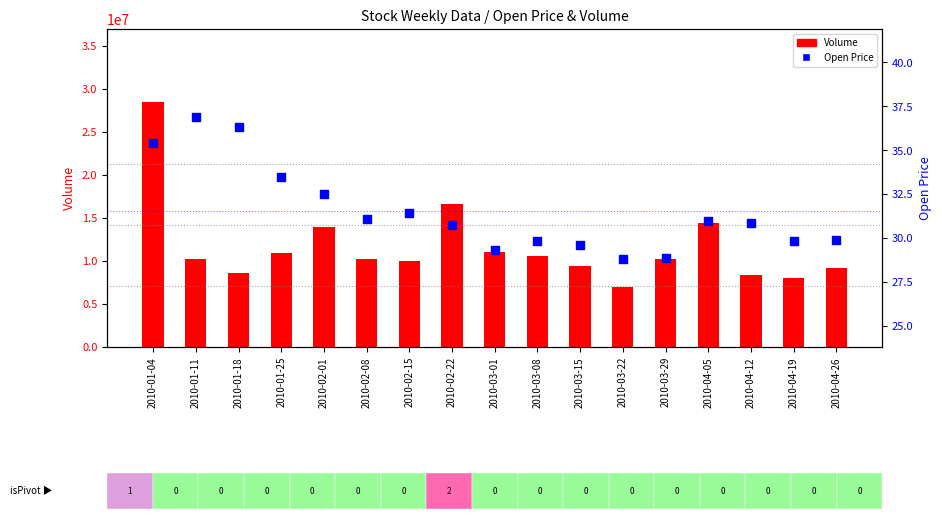

What are all the series names shown in the legend?

Volume, Open Price